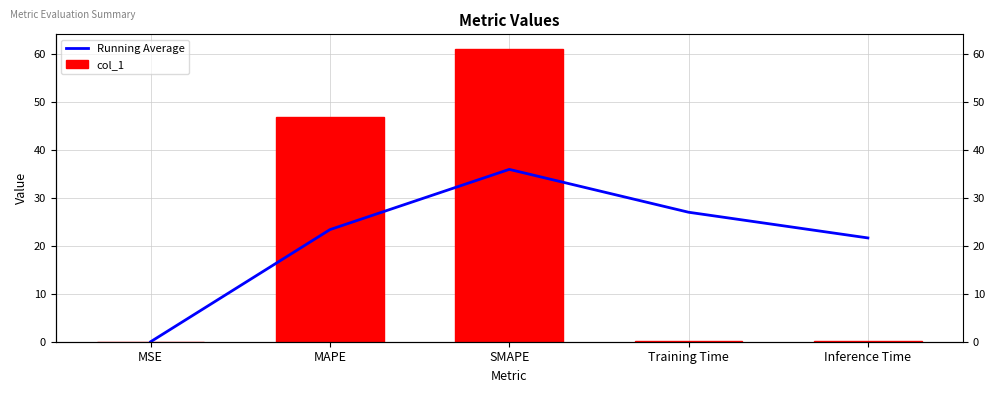

Is the value of Running Average at MAPE greater than the value of col_1 at Training Time?

Yes